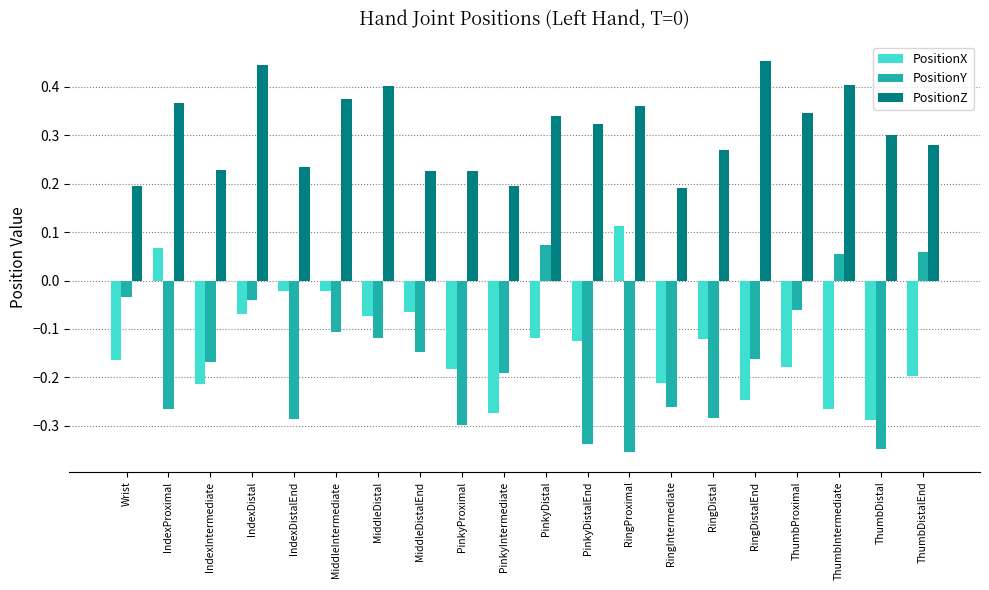

What is the difference between the highest and lowest values at PinkyDistalEnd?

0.7